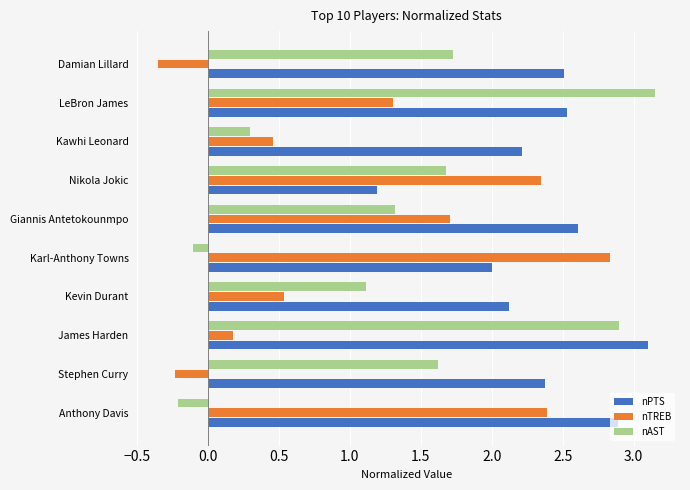

Rank the categories by nAST value from highest to lowest.

LeBron James, James Harden, Damian Lillard, Nikola Jokic, Stephen Curry, Giannis Antetokounmpo, Kevin Durant, Kawhi Leonard, Karl-Anthony Towns, Anthony Davis